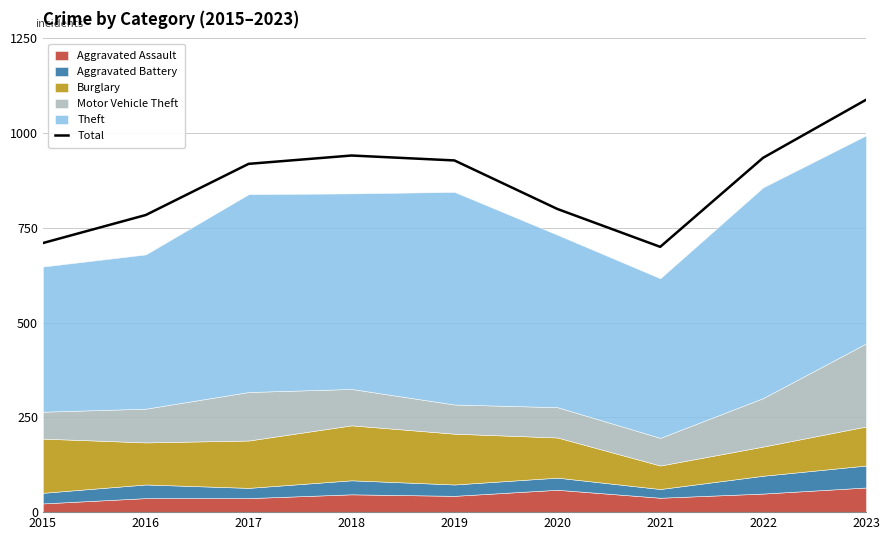

What is the ratio of the value at 2018 to the value at 2015?

1.3